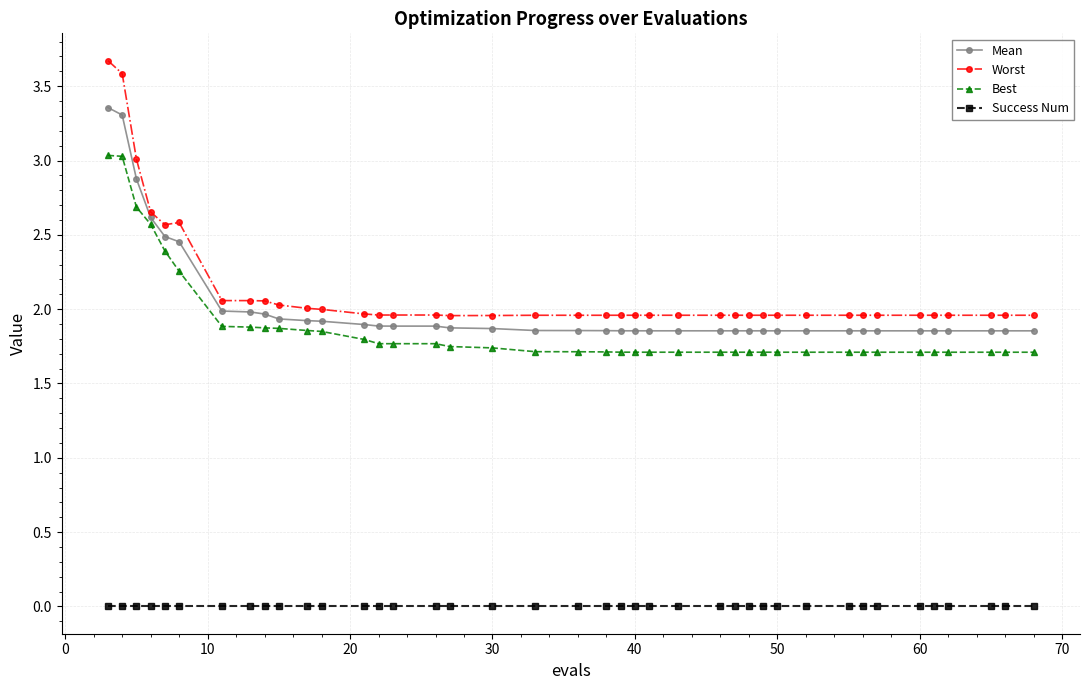

True or false: Worst has more than 2 interior local peaks.

True